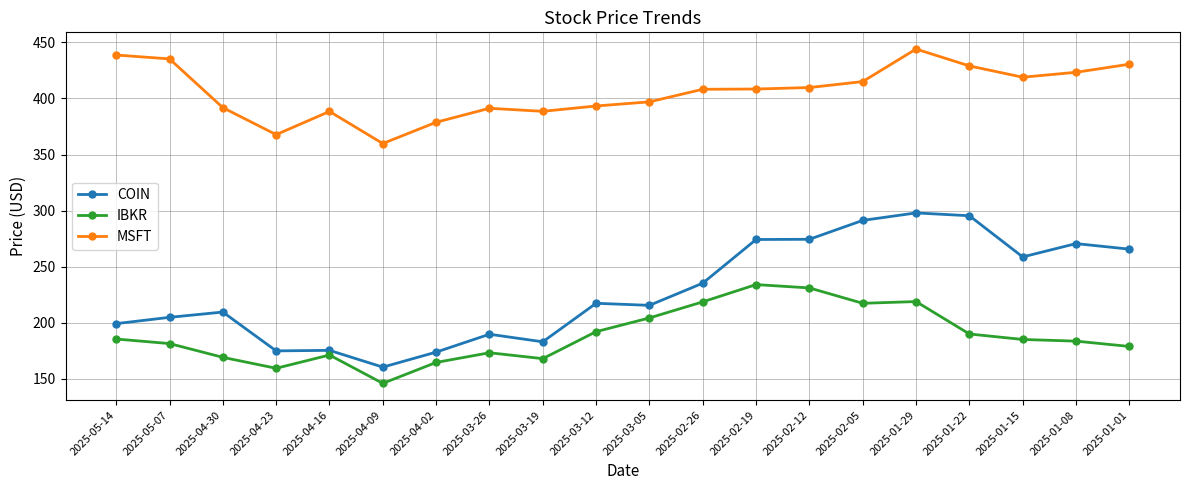

In IBKR, how many points are lower than both neighbors (excluding endpoints)?

4